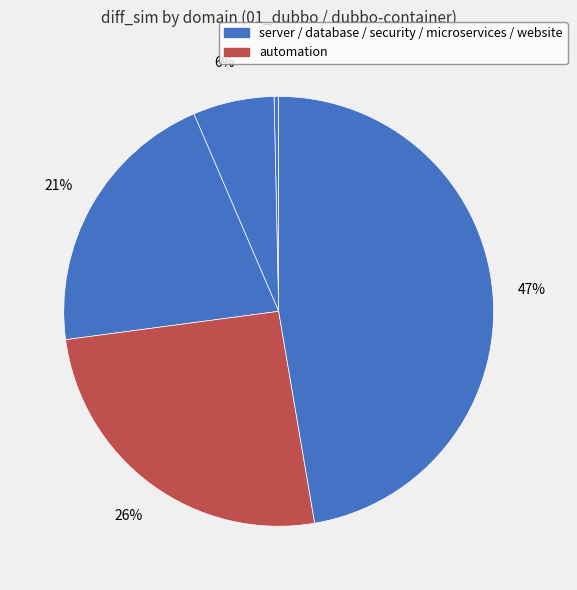

Rank the categories by value from highest to lowest.

website, automation, microservices, security, database, server